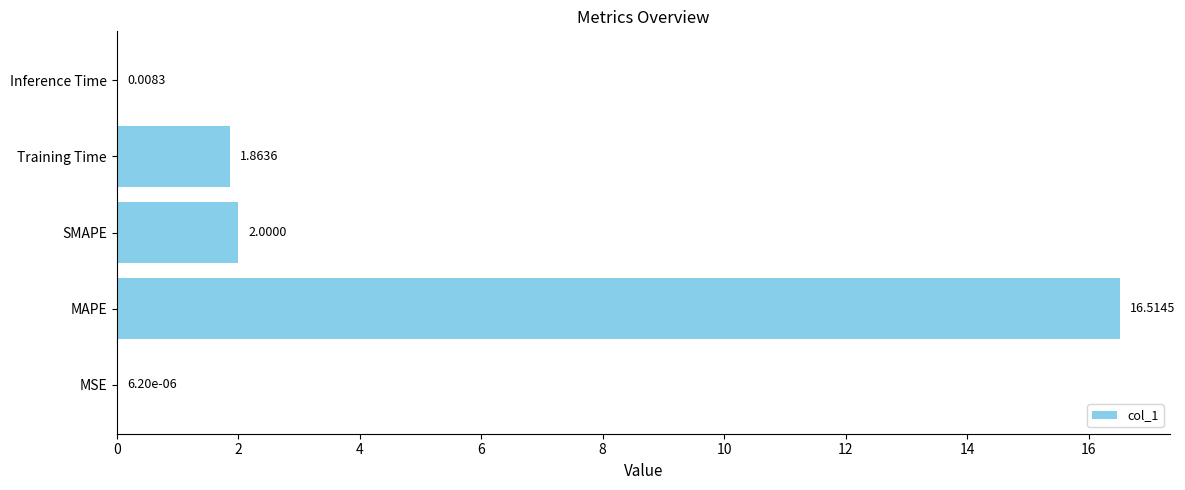

Between MSE and Training Time, which is larger?

Training Time